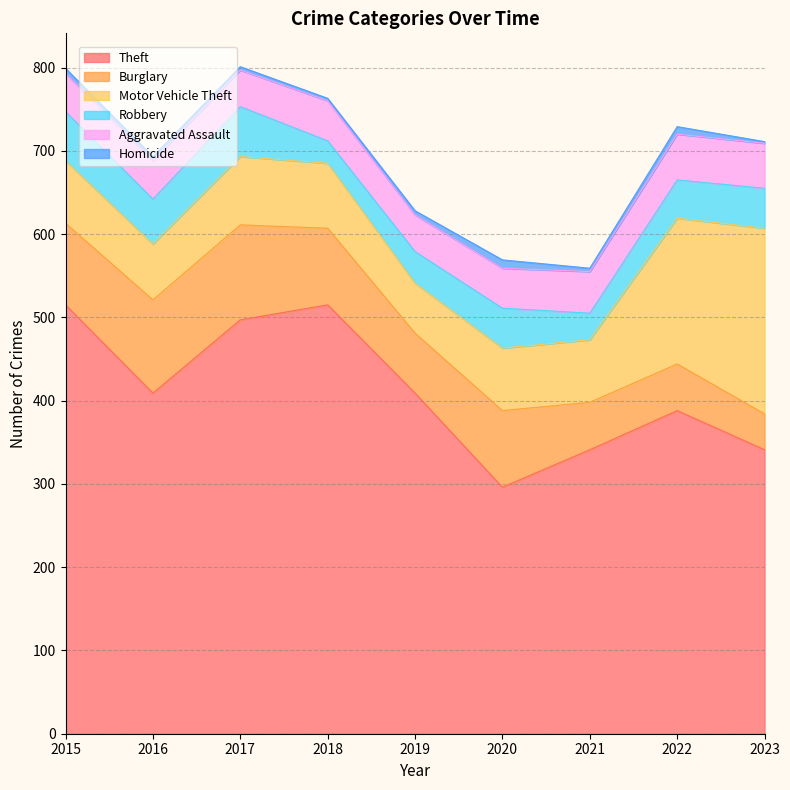

True or false: Aggravated Assault has more than 2 points higher than both neighbors.

False